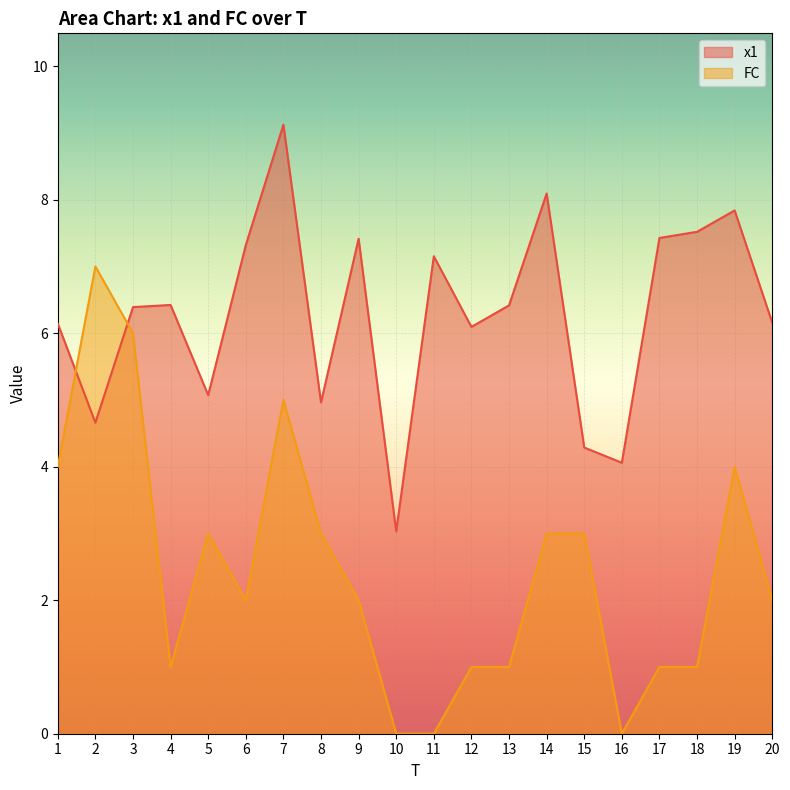

Reading right to left, list all the values displayed in this chart.

x1: 6.2	7.8	7.5	7.4	4.1	4.3	8.1	6.4	6.1	7.2	3.0	7.4	5.0	9.1	7.3	5.1	6.4	6.4	4.7	6.1
FC: 2.0	4.0	1.0	1.0	0.0	3.0	3.0	1.0	1.0	0.0	0.0	2.0	3.0	5.0	2.0	3.0	1.0	6.0	7.0	4.0